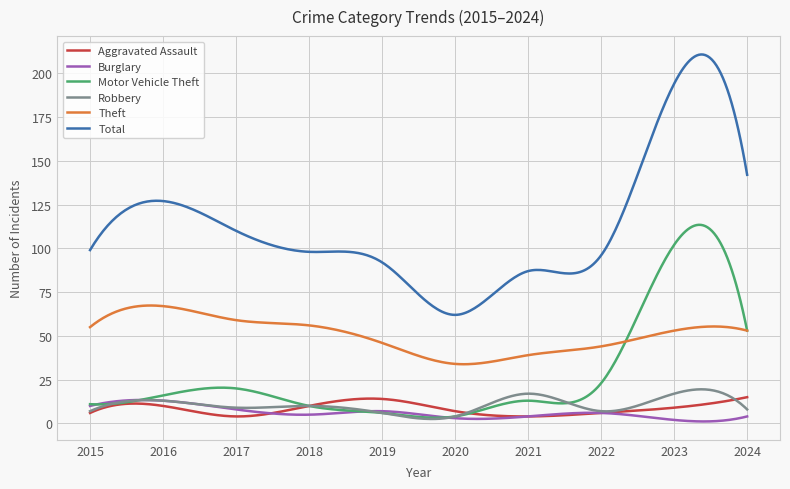

Which series has the largest total across all categories?

Total